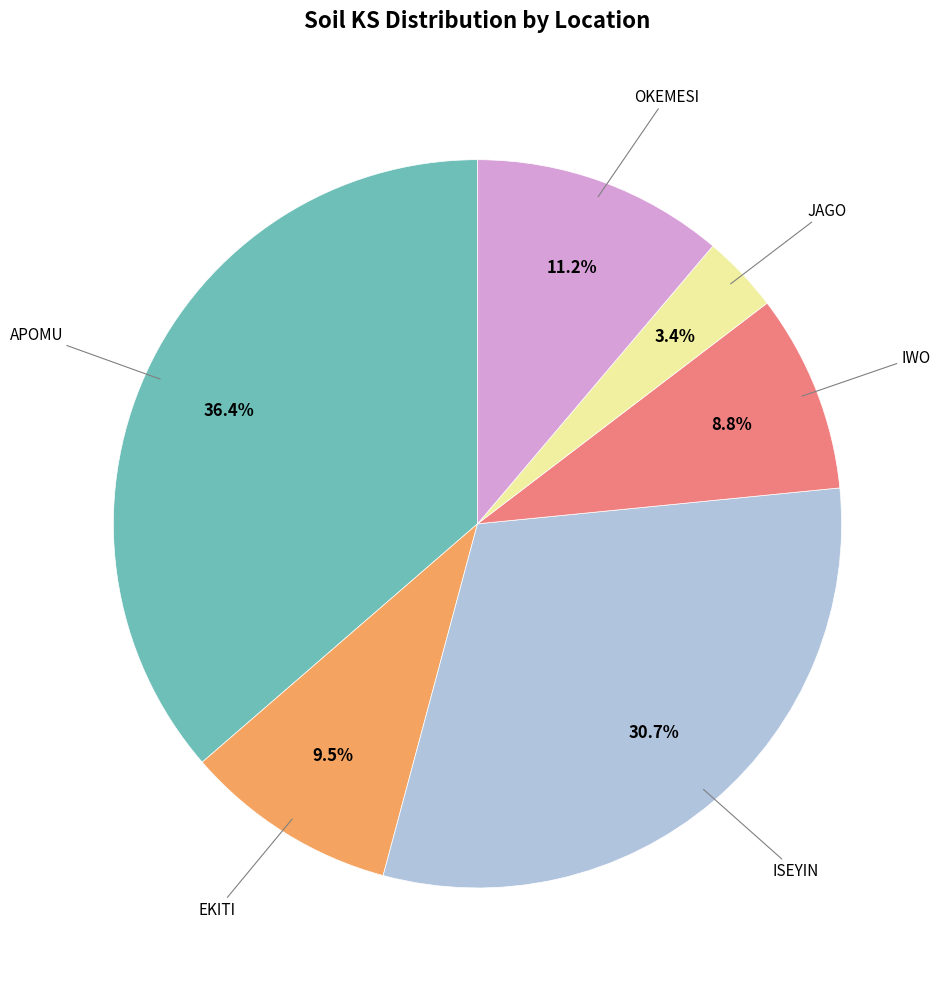

Count the number of slices in the pie.

6